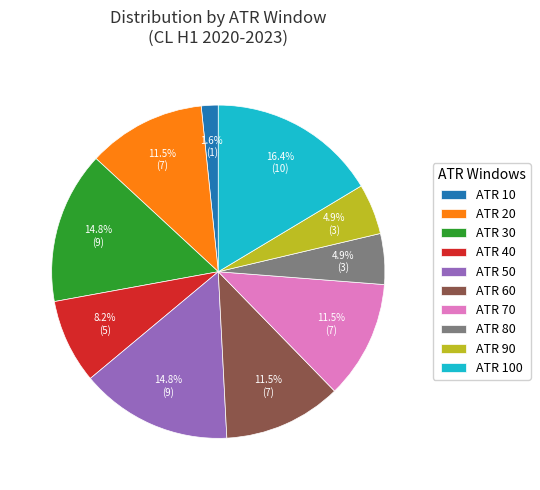

How much of the chart is everything except ATR 70?

88.5%